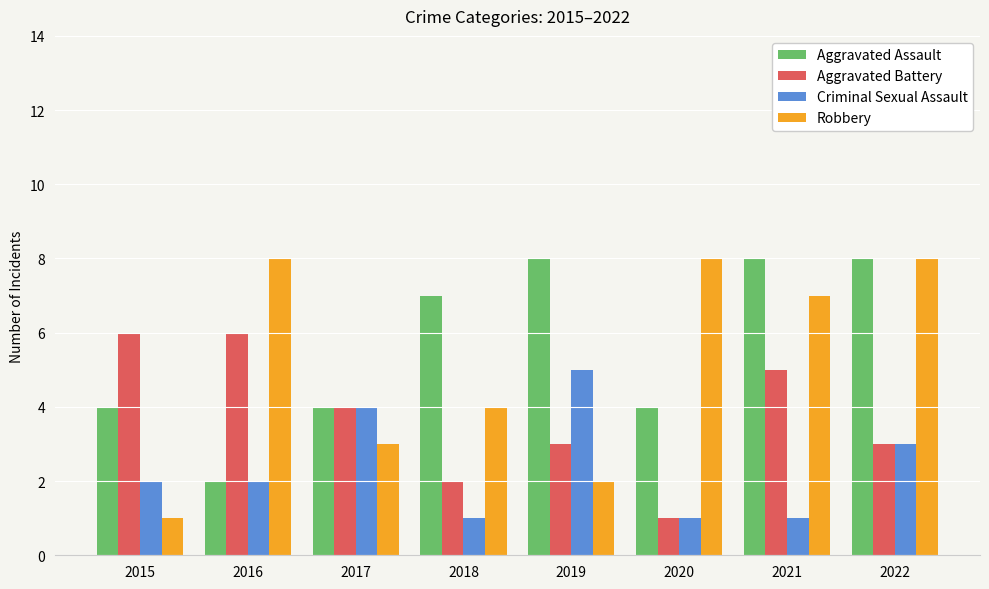

What is the highest value of the Aggravated Battery series?

6